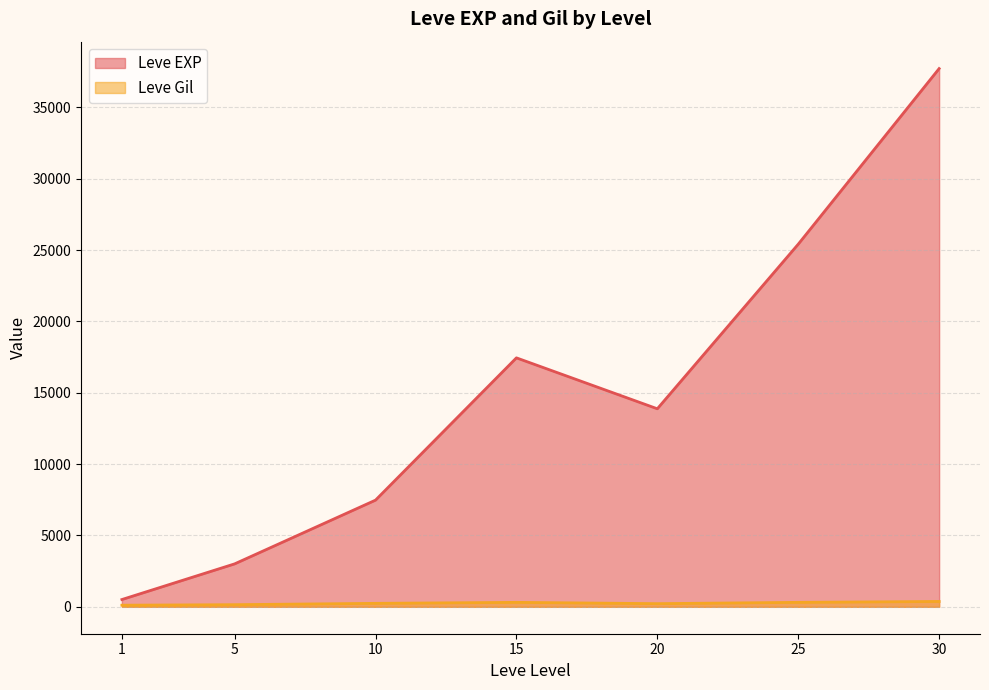

Rank the series by their average value, from highest to lowest.

Leve EXP, Leve Gil